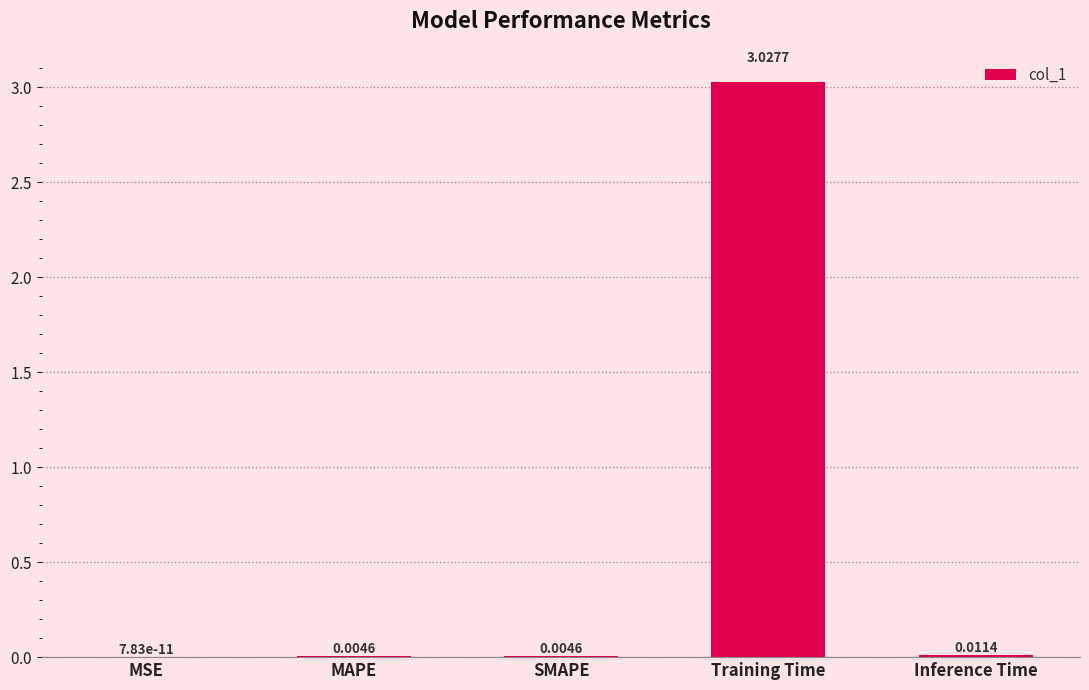

Between MSE and SMAPE, which is larger?

SMAPE